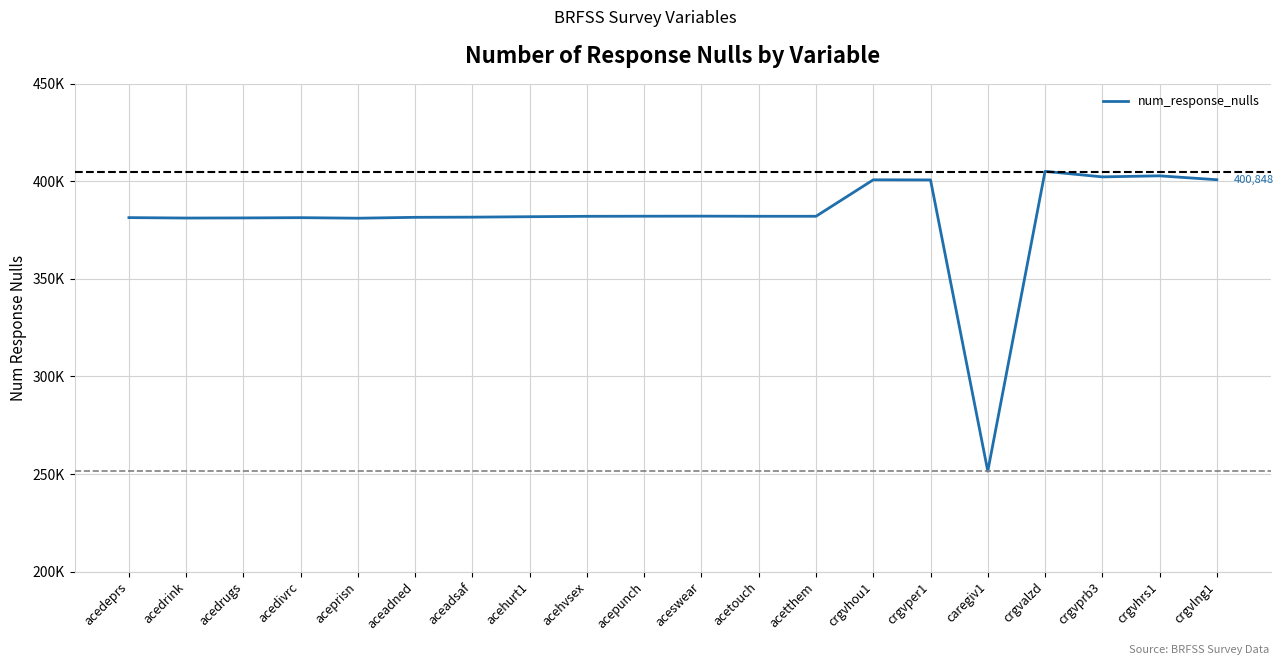

Is this an area chart (filled region under the line)?

No